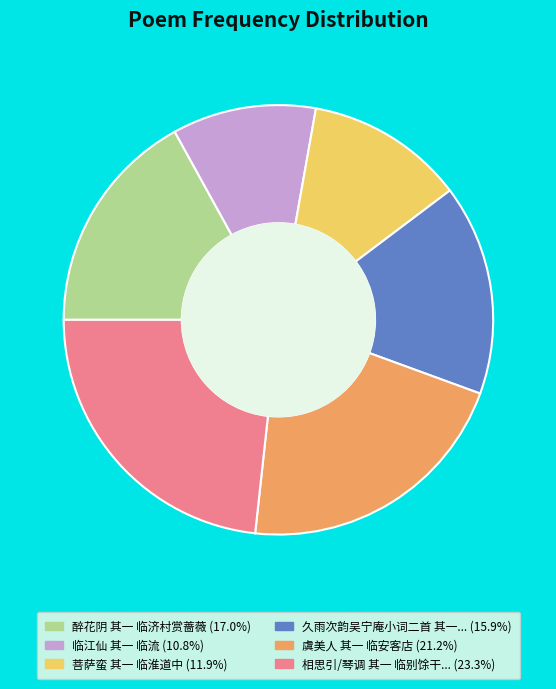

Does any single category account for the majority?

No